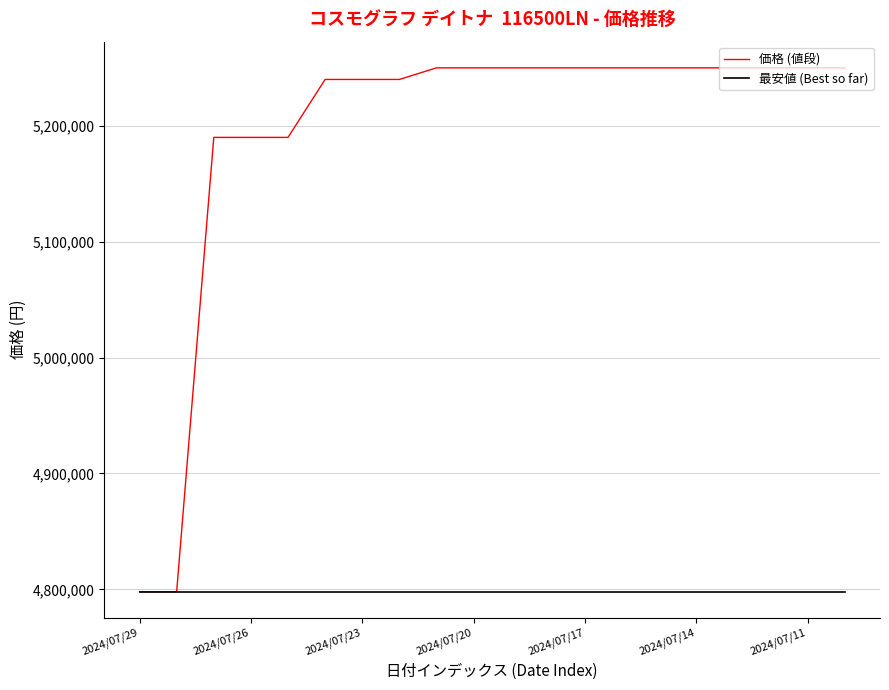

Which series has the largest total across all categories?

価格 (値段)